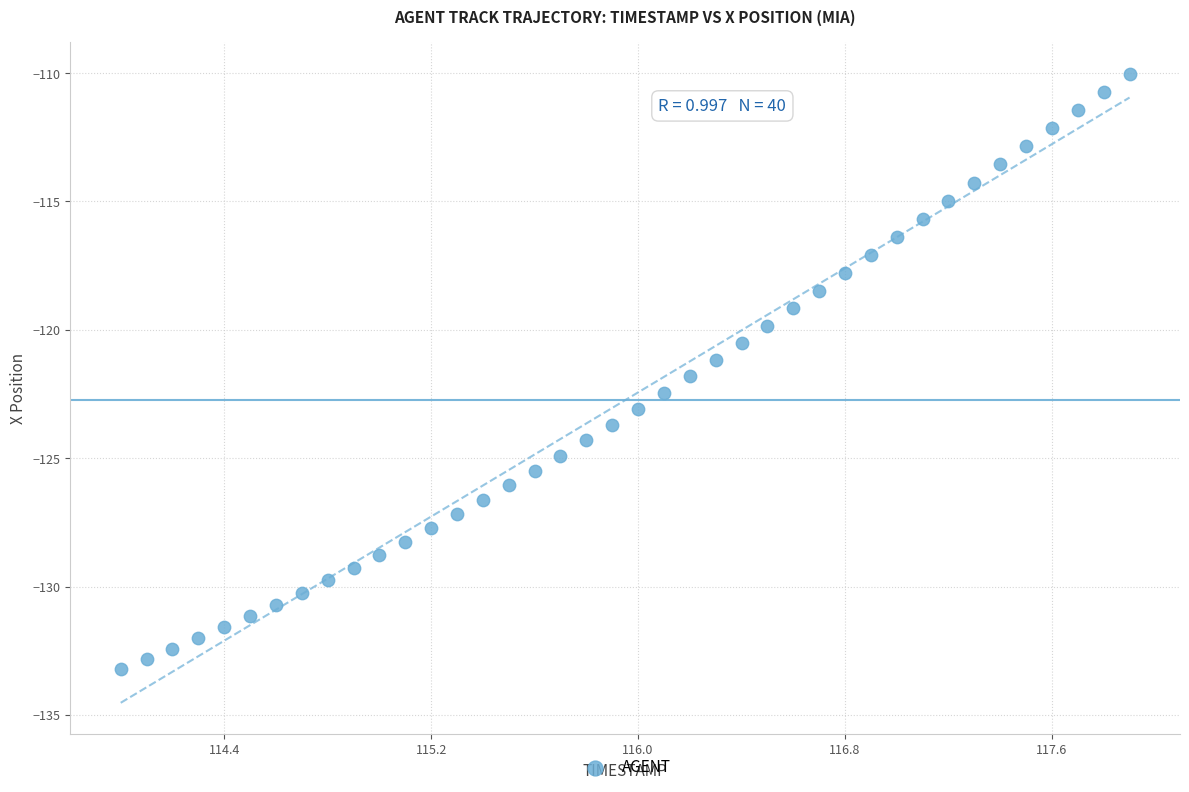

What is the range of Y values (max minus min)?

23.2